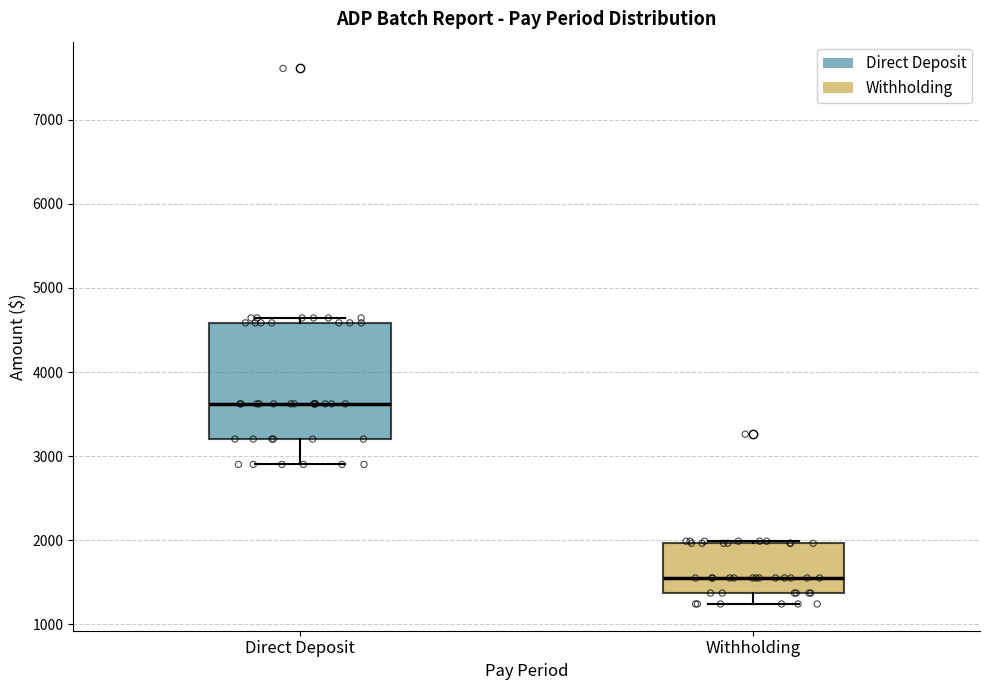

Reading left to right, read every box against the y-axis: the position of its median line, the range the box covers, and the ends of its whiskers. The values are not printed on the chart, so give them approximately, as read against the axis.

Direct Deposit: median 3600, box 3200 to 4600, whiskers 2900 to 4600 (just above the box's upper edge)
Withholding: median 1600, box 1400 to 2000, whiskers 1200 to 2000